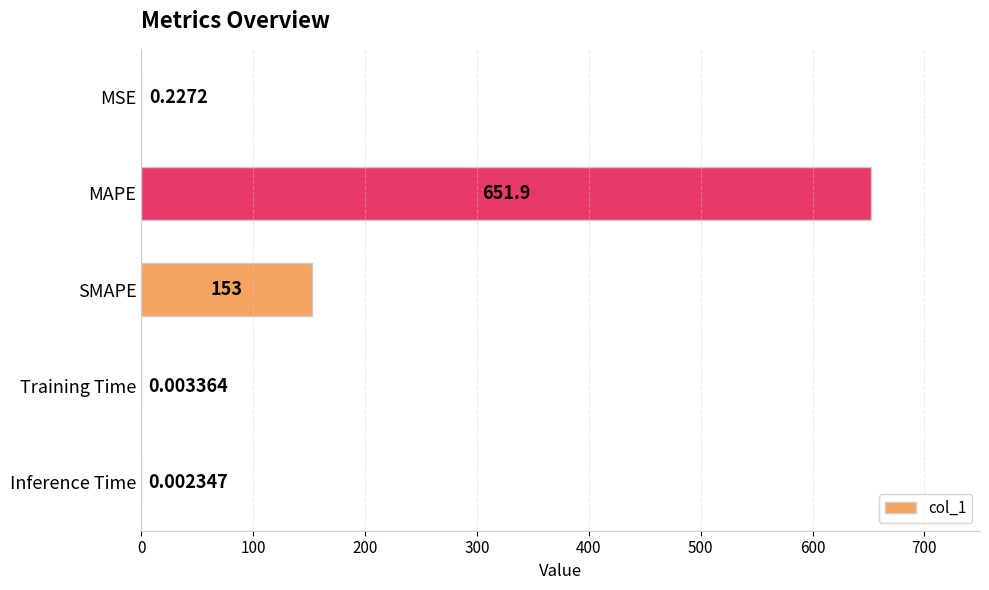

Between MSE and SMAPE, which is larger?

SMAPE